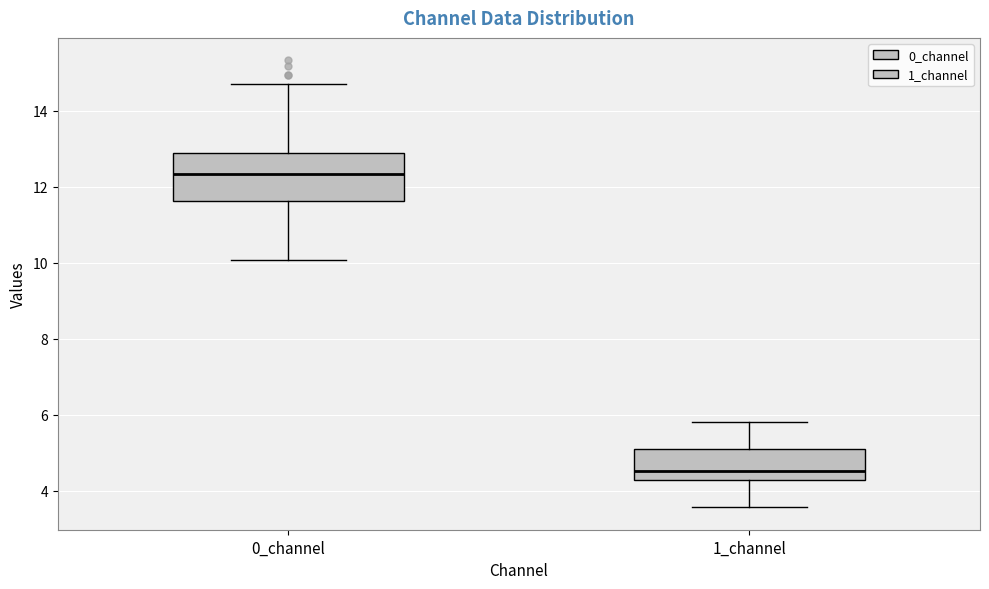

Which box is the tallest, from its lower edge to its upper edge?

0_channel